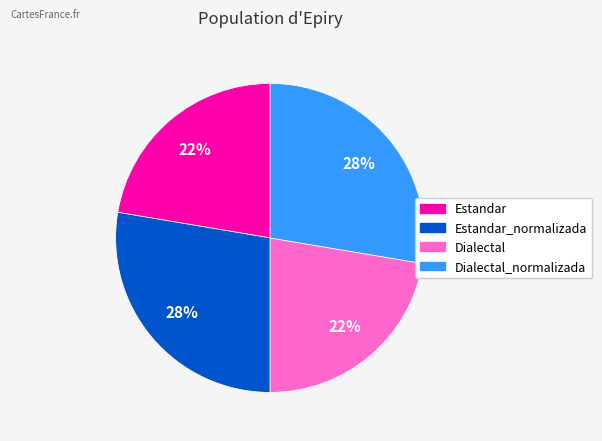

Is there a majority slice in this chart?

No